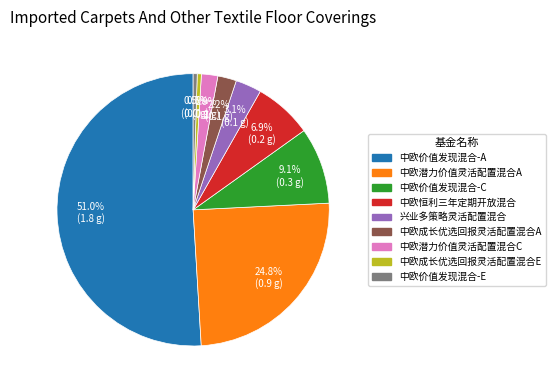

To the nearest percent, what portion does 中欧潜力价值灵活配置混合C represent?

2%